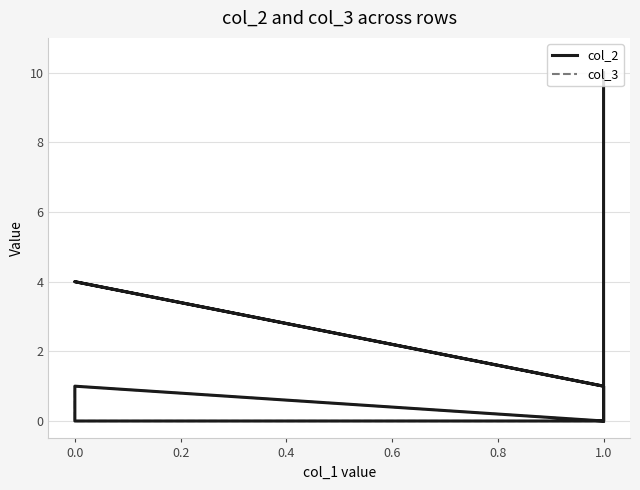

At 0.0, list the series in order from largest to smallest.

col_2, col_3